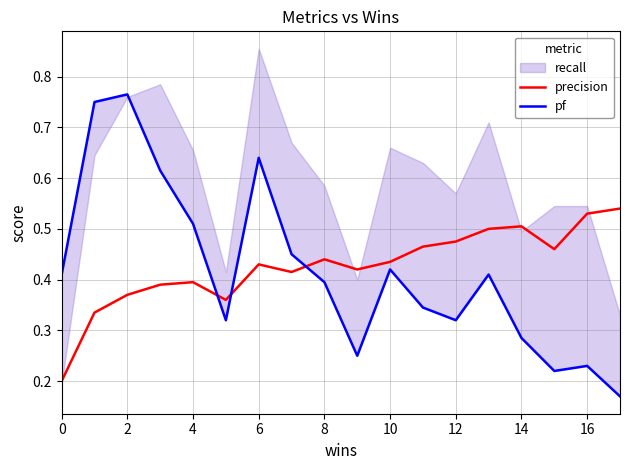

At which label is pf closest to 0?

17